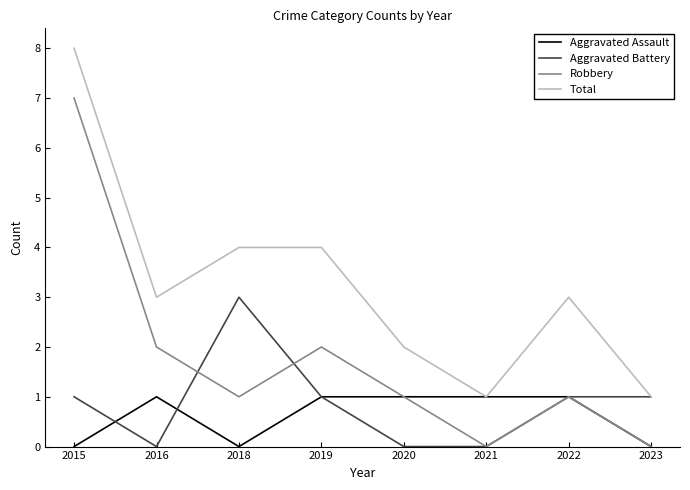

True or false: Total has a value of 8 at 2015.

True